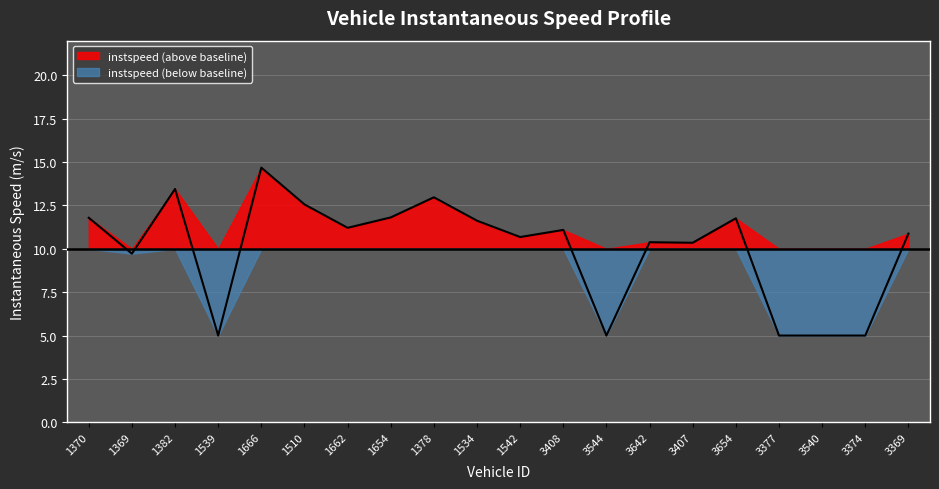

At which label is the value closest to 9?

1369